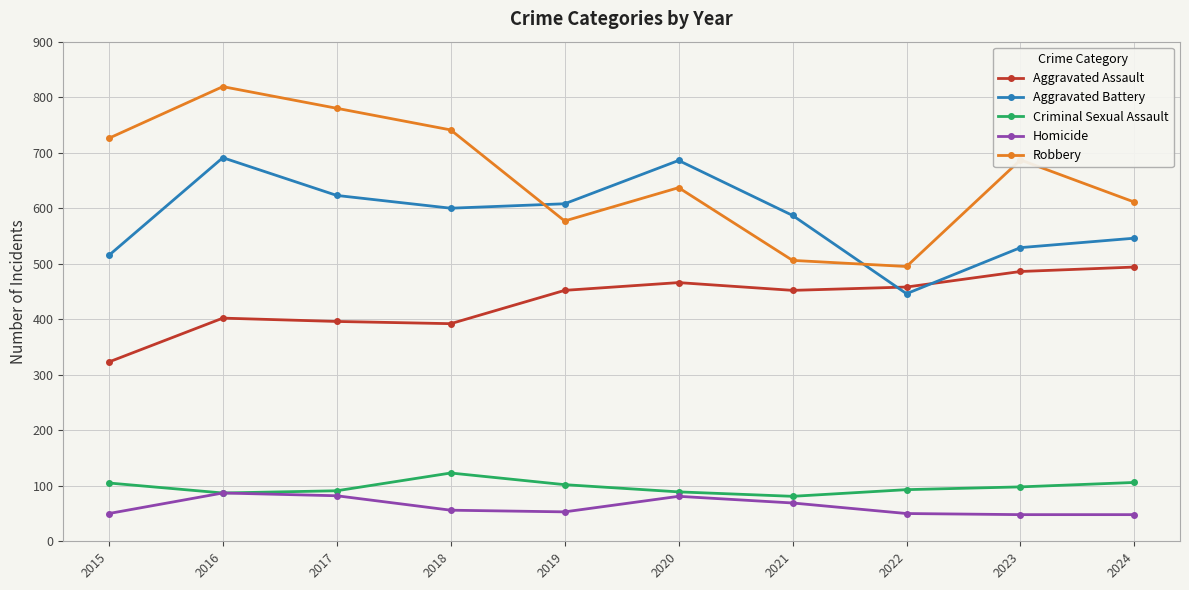

In Aggravated Battery, how many points are higher than both neighbors (excluding endpoints)?

2